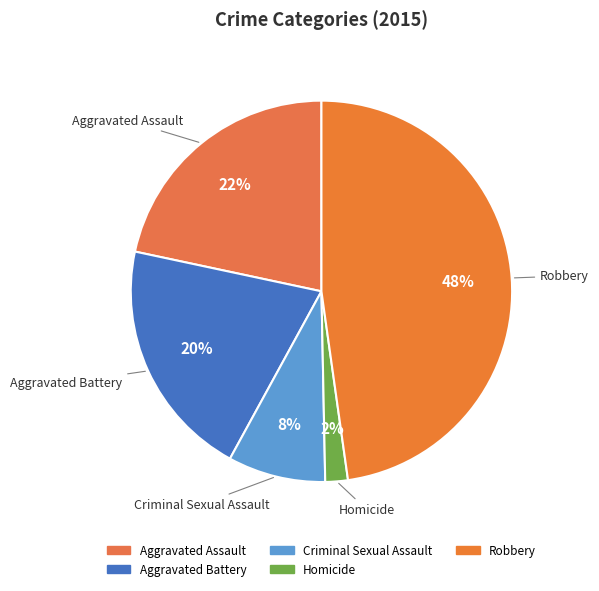

True or false: Aggravated Battery accounts for 20% of the total.

True